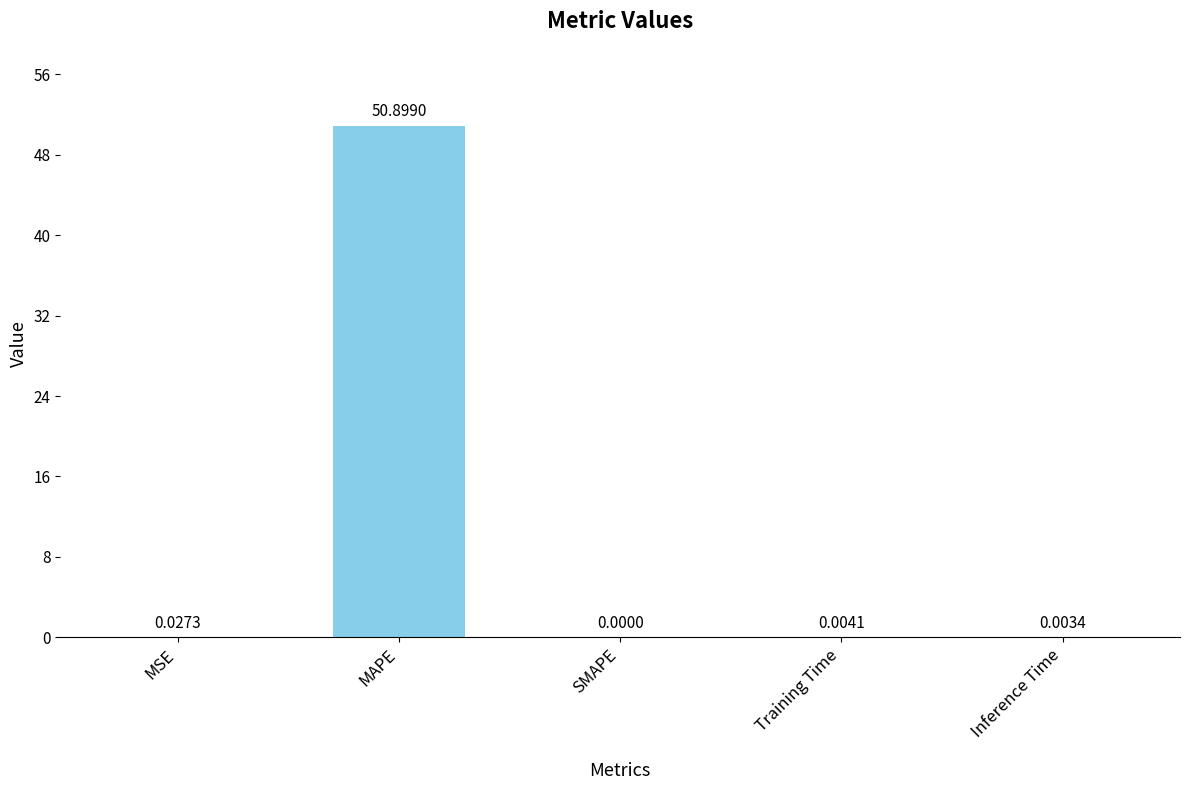

Between MAPE and Training Time, which is larger?

MAPE